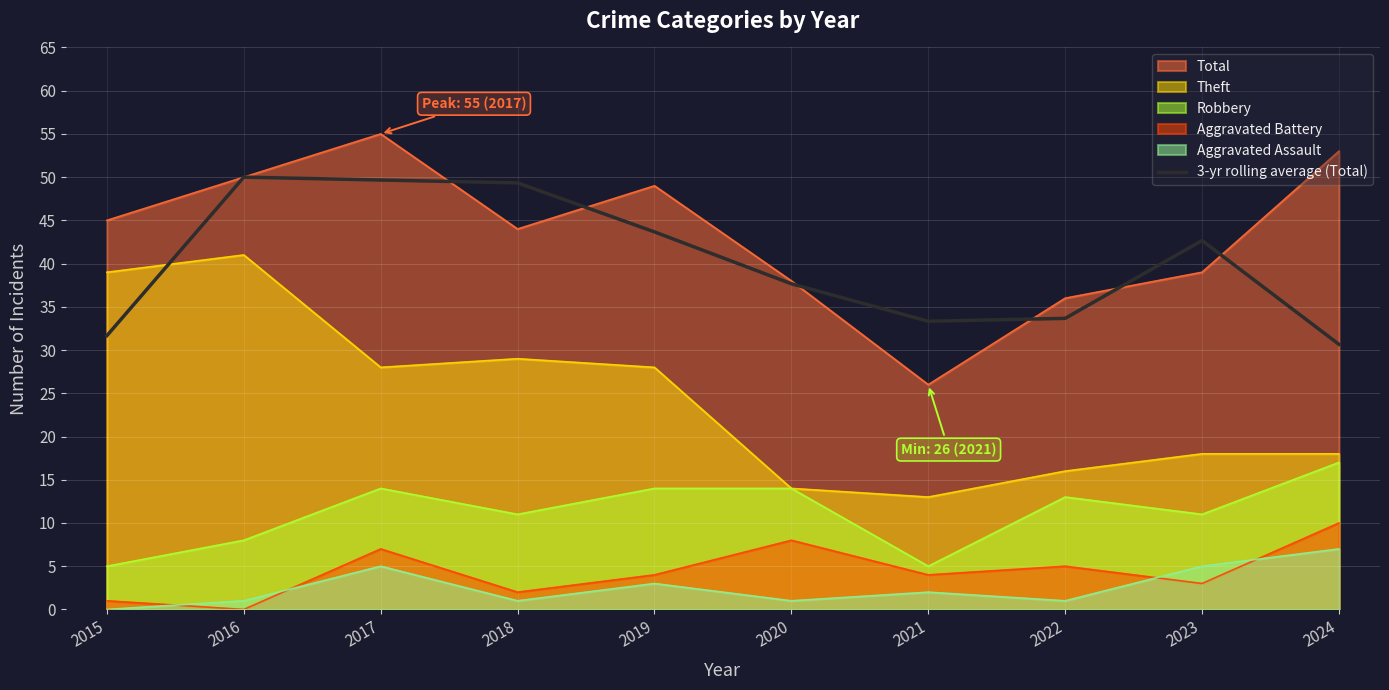

How many lines are shown in the chart?

6